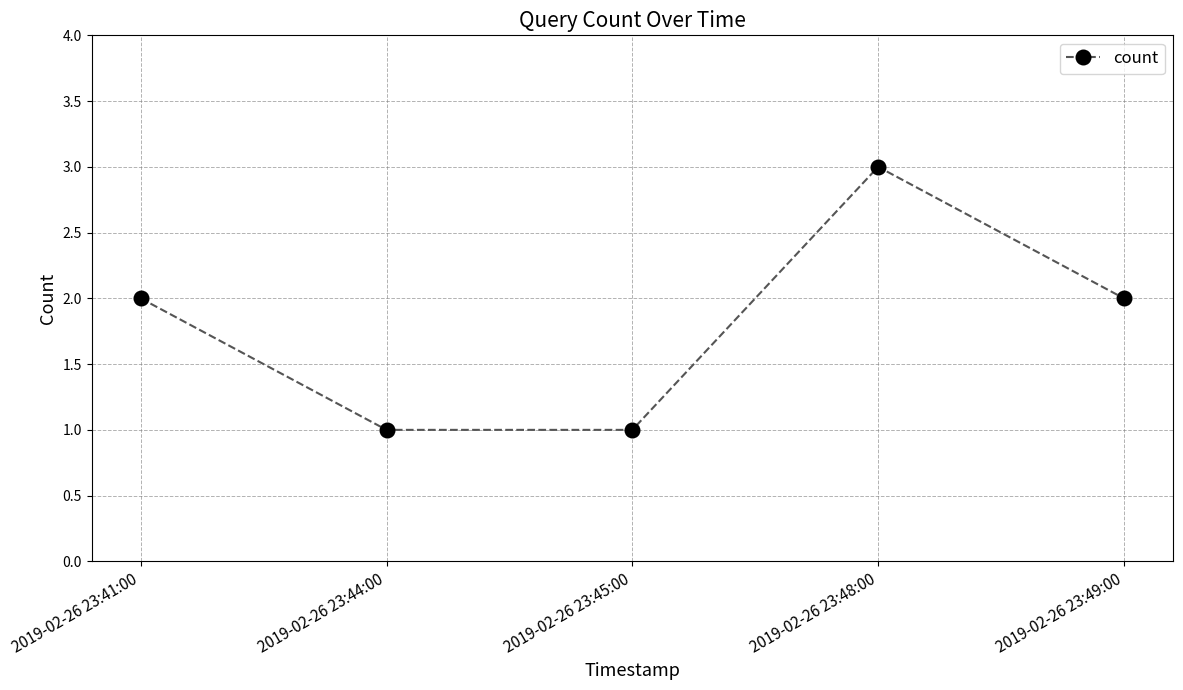

How many categories are shown in the chart?

5